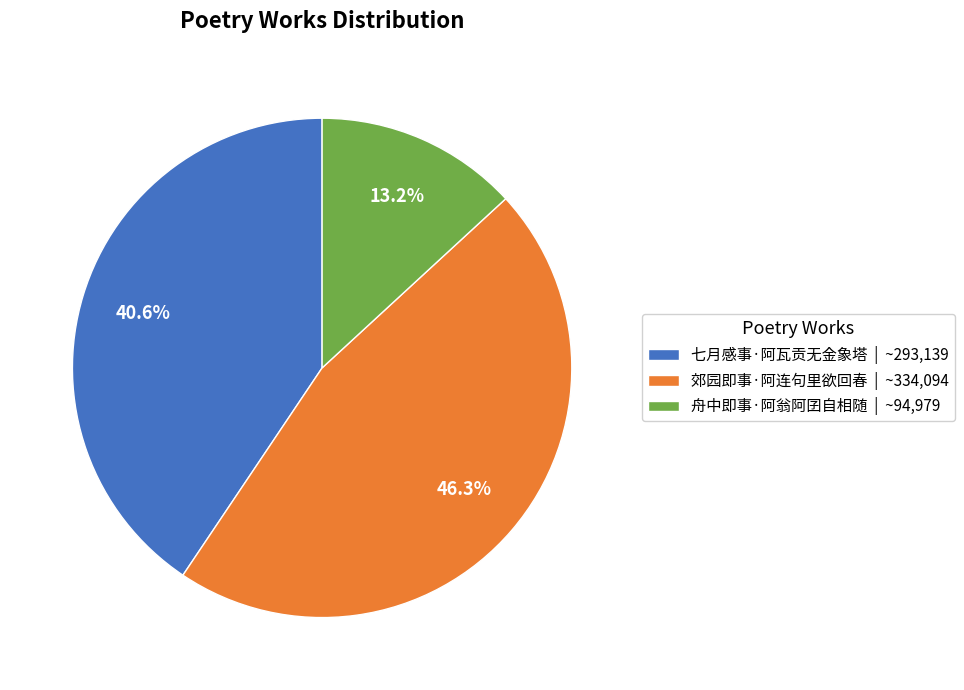

Does 舟中即事·阿翁阿囝自相随 represent more than half of the total?

No